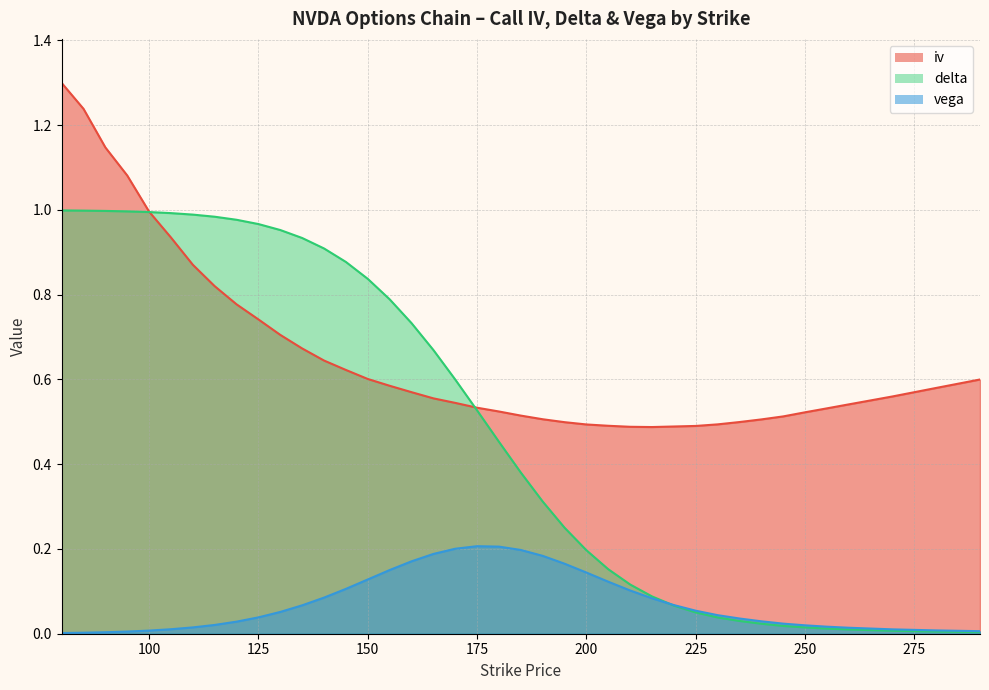

What is the difference between the iv values at 115 and 180?

0.3